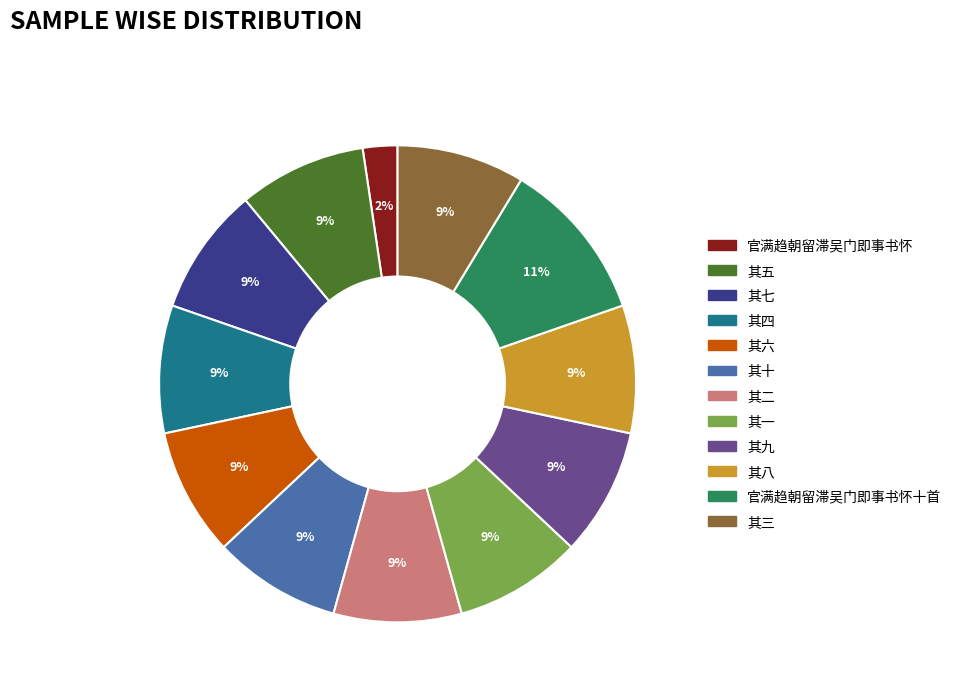

Do 其一 and 其二 together represent more than half of the pie?

No